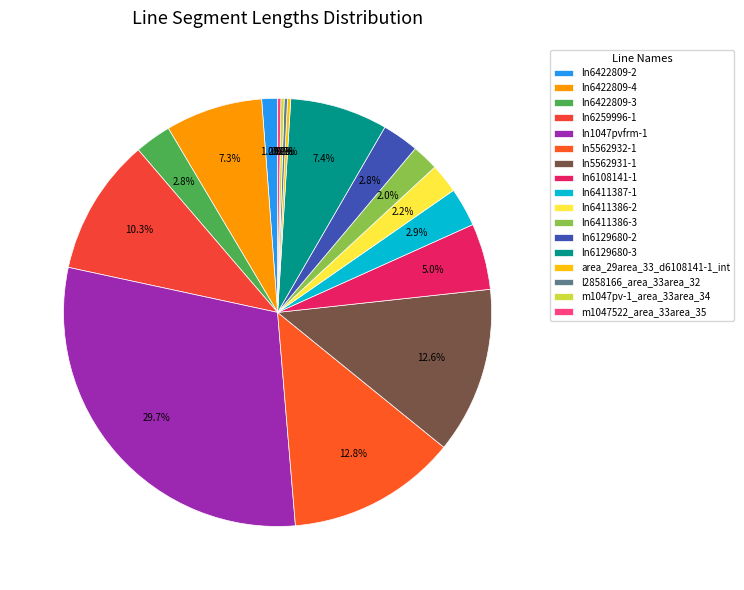

True or false: ln5562932-1 accounts for 13% of the total.

True